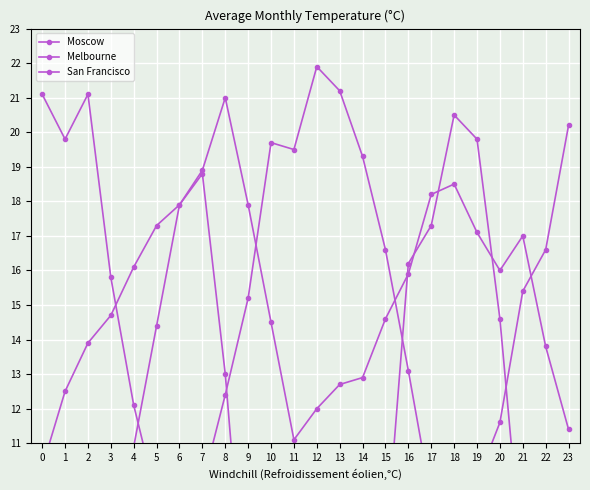

Where does the Moscow series first go above 7?

4